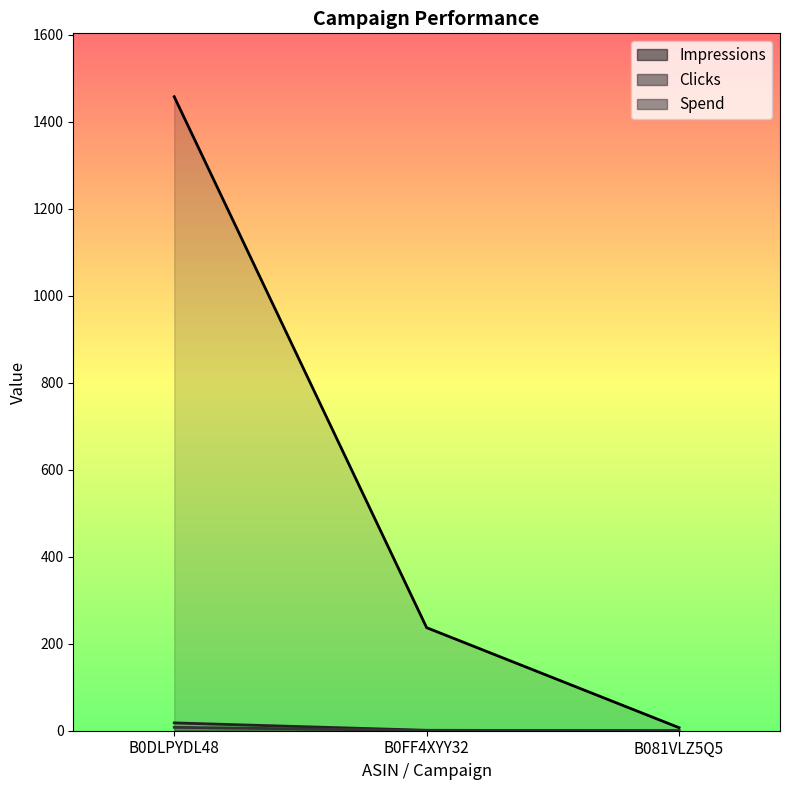

Is the value of Impressions at B081VLZ5Q5 greater than the value of Spend at B0FF4XYY32?

Yes